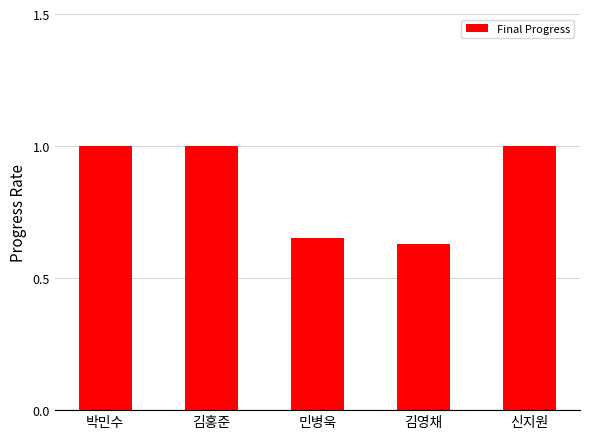

What is the average value?

0.9